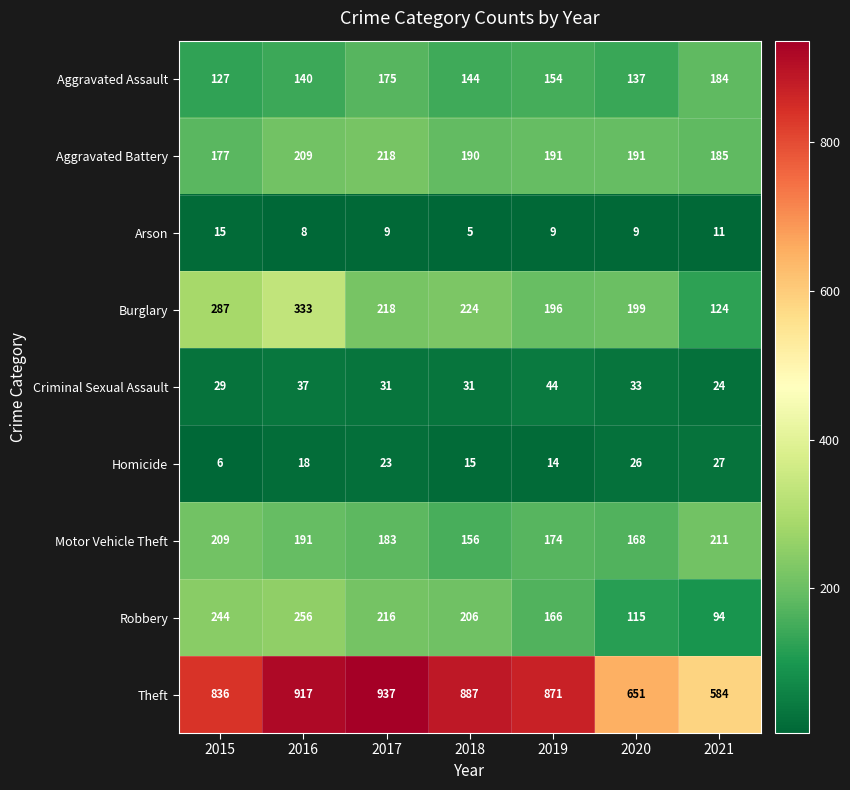

Where is Aggravated Assault nearest to the value 155?

2019